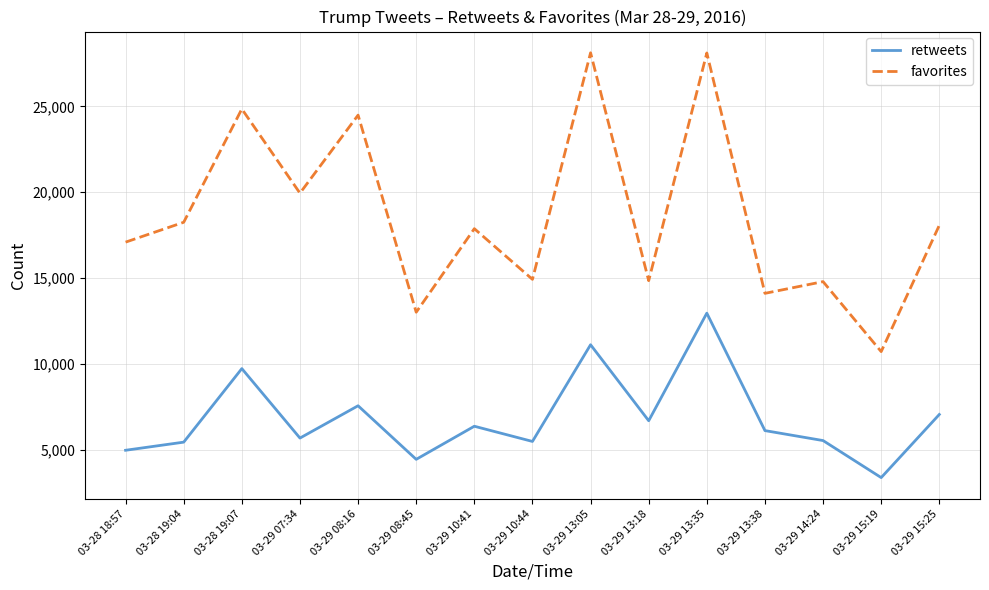

Which series has the widest spread of values?

favorites